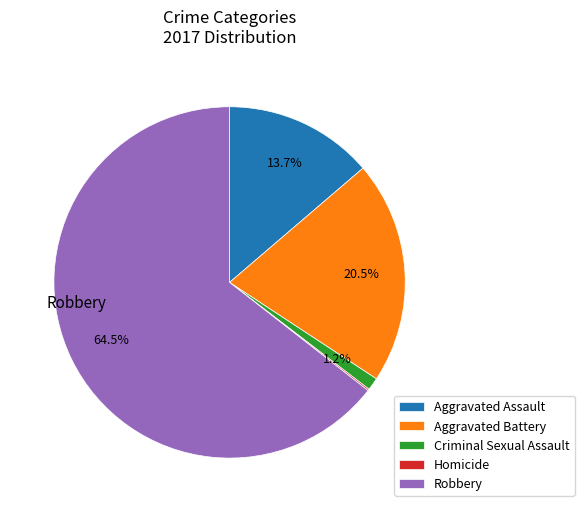

What is the largest slice in the pie chart?

Robbery